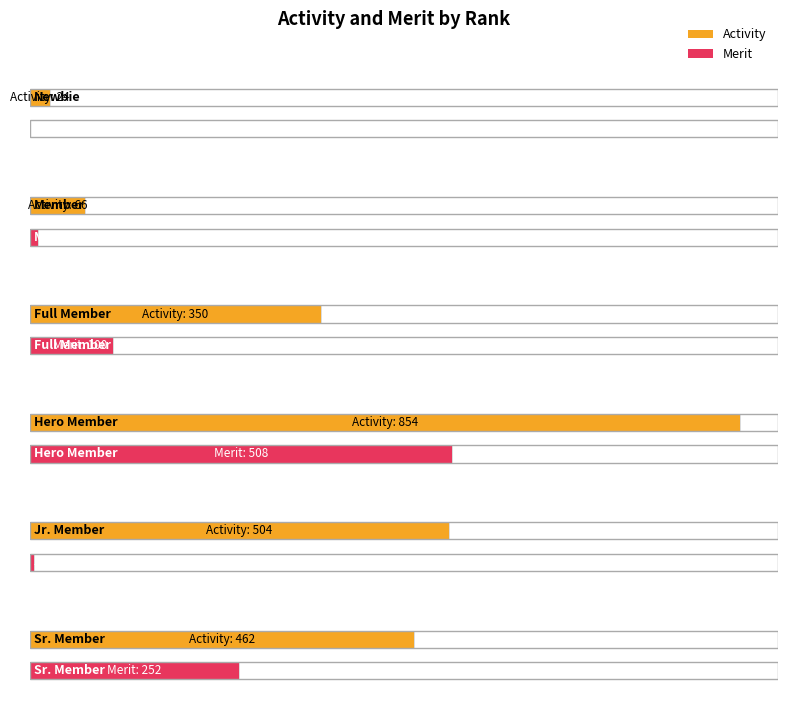

Is the value of Merit at Full Member greater than the value of Activity at Sr. Member?

No